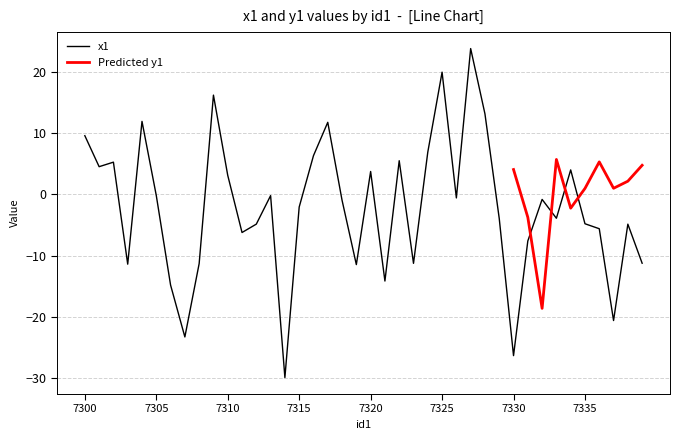

How many values are above zero?

15